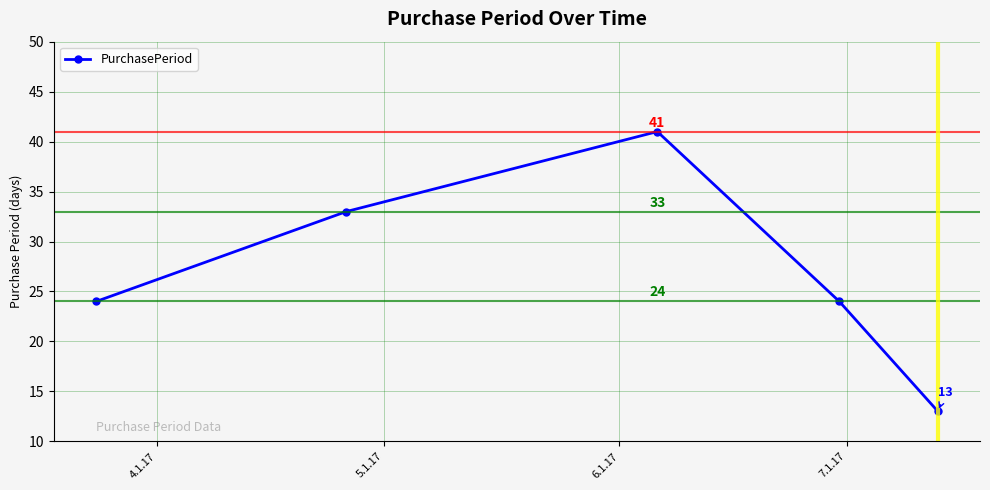

True or false: there are more than 1 points higher than both neighbors.

False